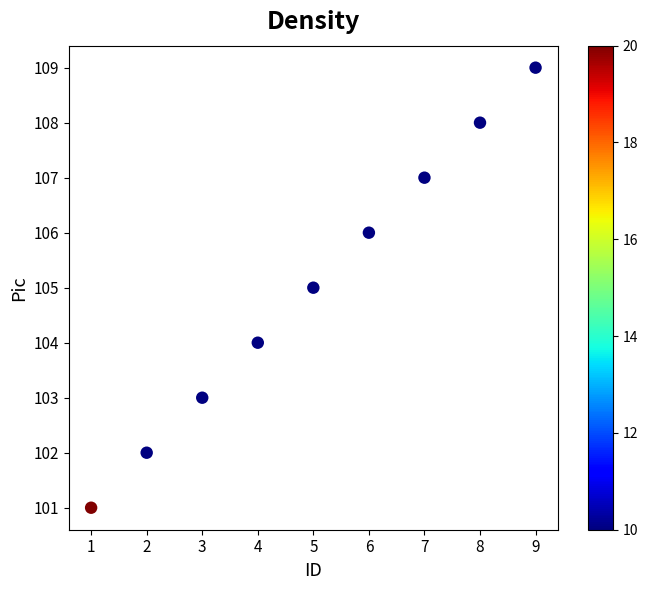

What is the range of Y values (max minus min)?

8